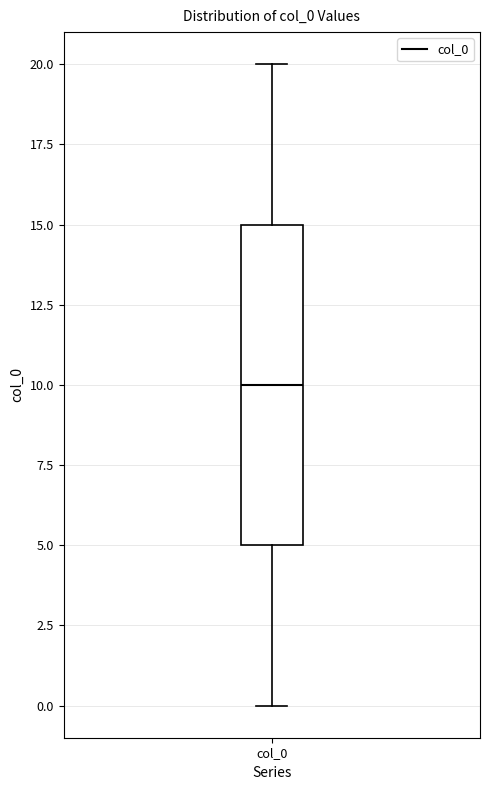

Where is the upper edge of the box for col_0 on the y-axis? The values are not printed on the chart, so give them approximately, as read against the axis.

15